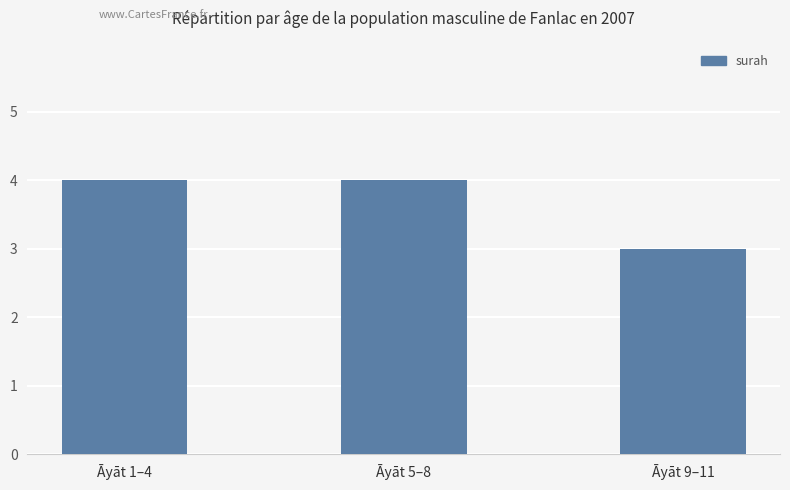

The chart shows a value of 3 at Āyāt 9–11. True or false?

True